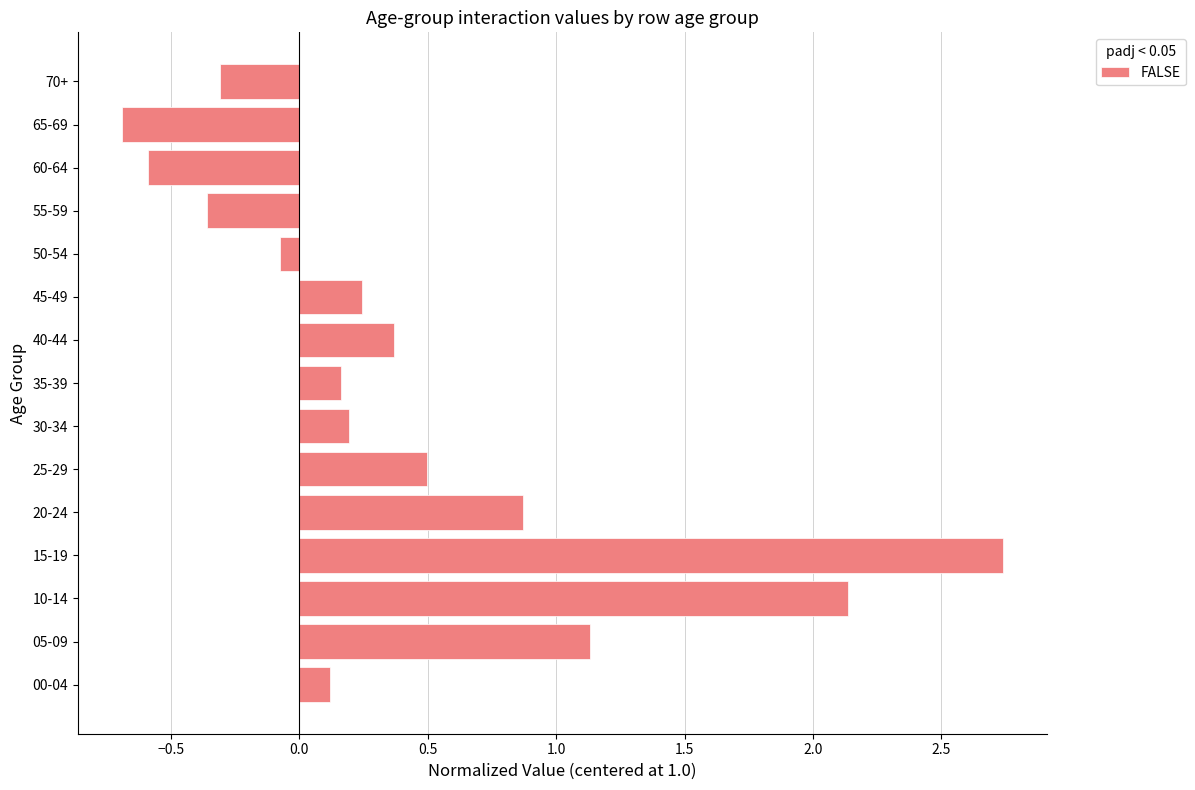

At which category does the chart reach its peak across all series?

15-19